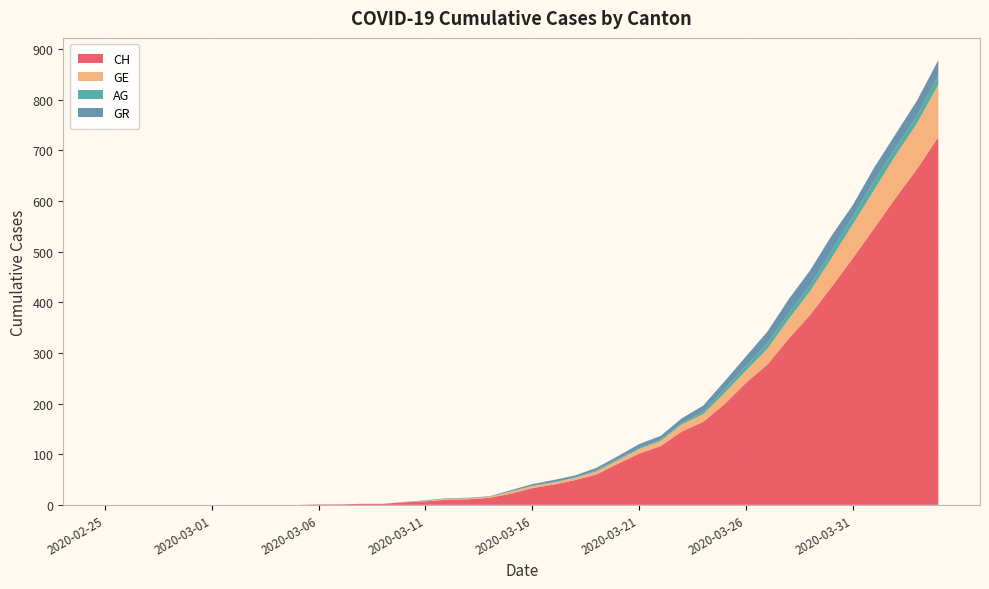

Reading right to left, transcribe all the data shown in this chart.

CH: 726	663	606	546	487	430	375	328	277	241	199	164	145	116	101	81	60	49	40	33	22	14	11	10	7	5	2	2	1	1	0	0	0	0	0	0	0	0	0	0
GE: 104	90	84	76	67	57	47	39	31	24	22	15	14	10	9	7	6	4	4	4	4	2	2	2	1	1	0	0	0	0	0	0	0	0	0	0	0	0	0	0
AG: 18	15	14	18	15	14	11	11	11	9	8	5	3	2	2	2	2	1	1	1	1	0	0	0	0	0	0	0	0	0	0	0	0	0	0	0	0	0	0	0
GR: 30	30	28	26	23	30	30	28	23	19	15	12	9	8	8	6	5	4	4	3	2	1	1	1	1	0	0	0	0	0	0	0	0	0	0	0	0	0	0	0